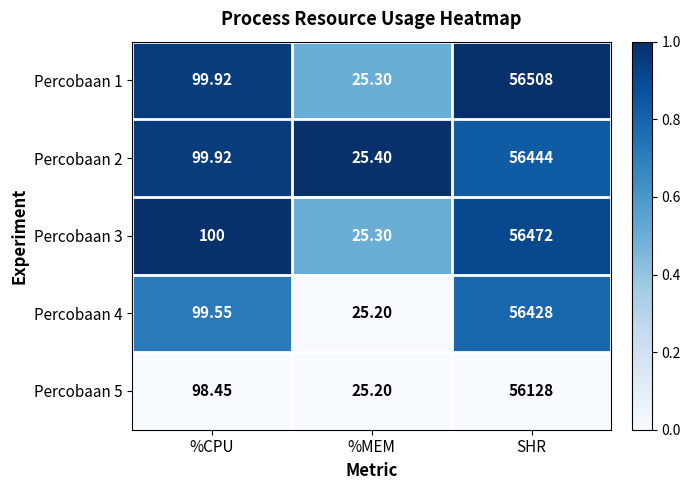

List the labels in order of Percobaan 2 value, largest first.

SHR, %CPU, %MEM